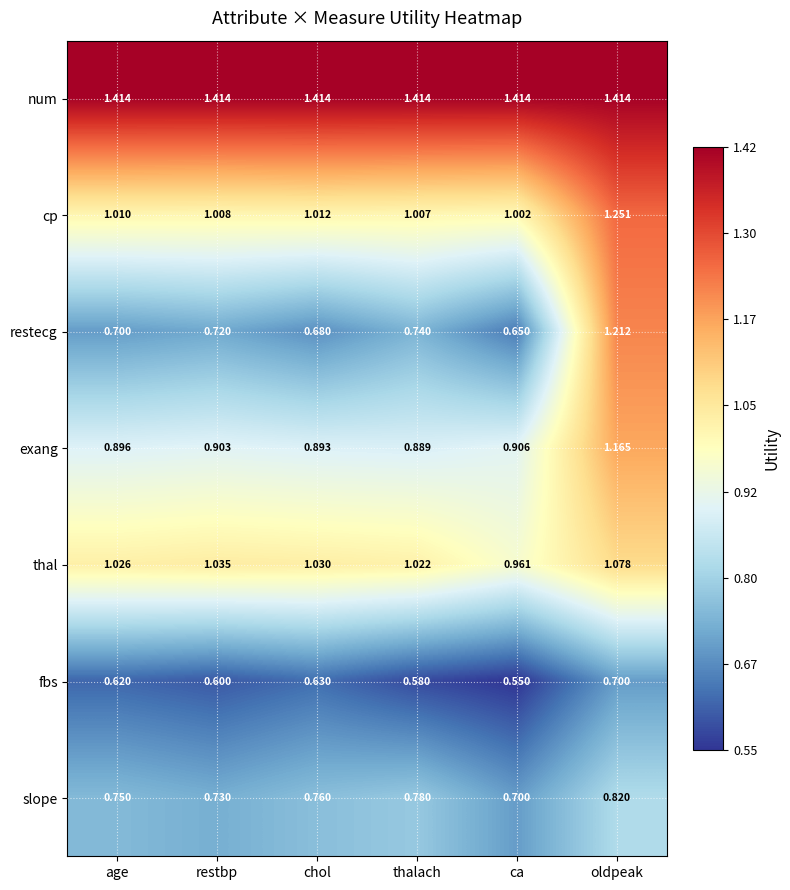

At which label does fbs reach its minimum?

ca